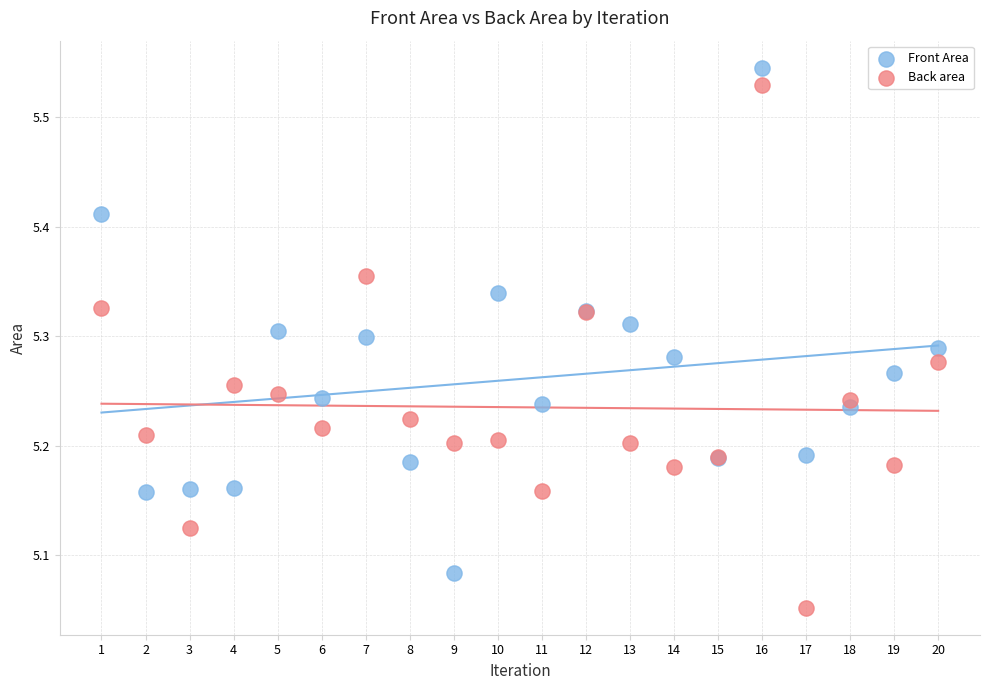

What is the X range (max minus min) for the scatter plot?

19.0